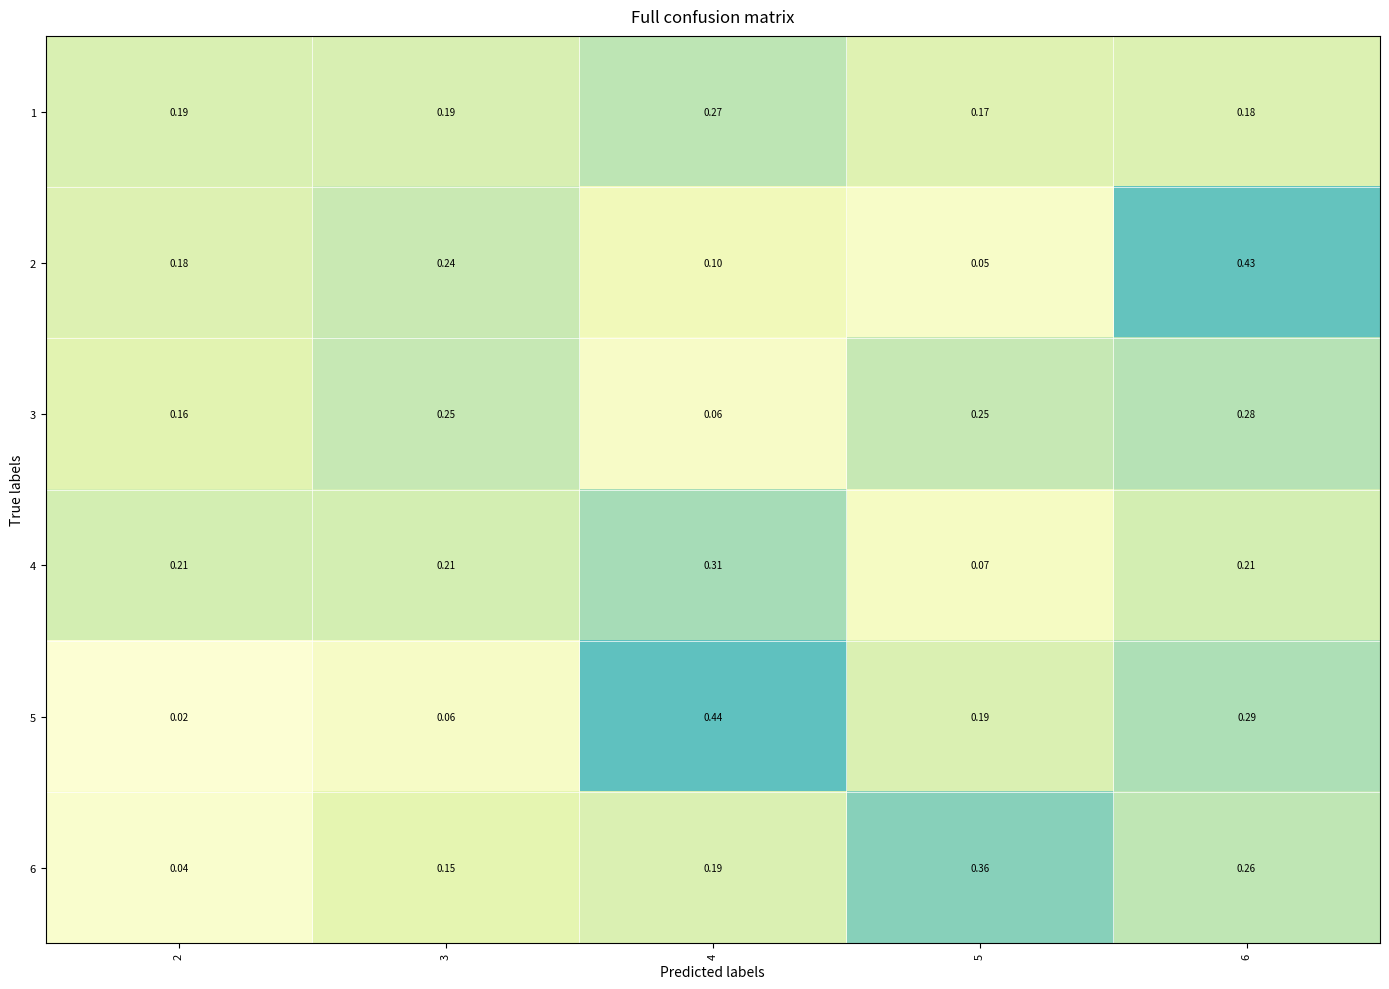

Is the value of 6 at 4 greater than the value of 4 at 2?

No